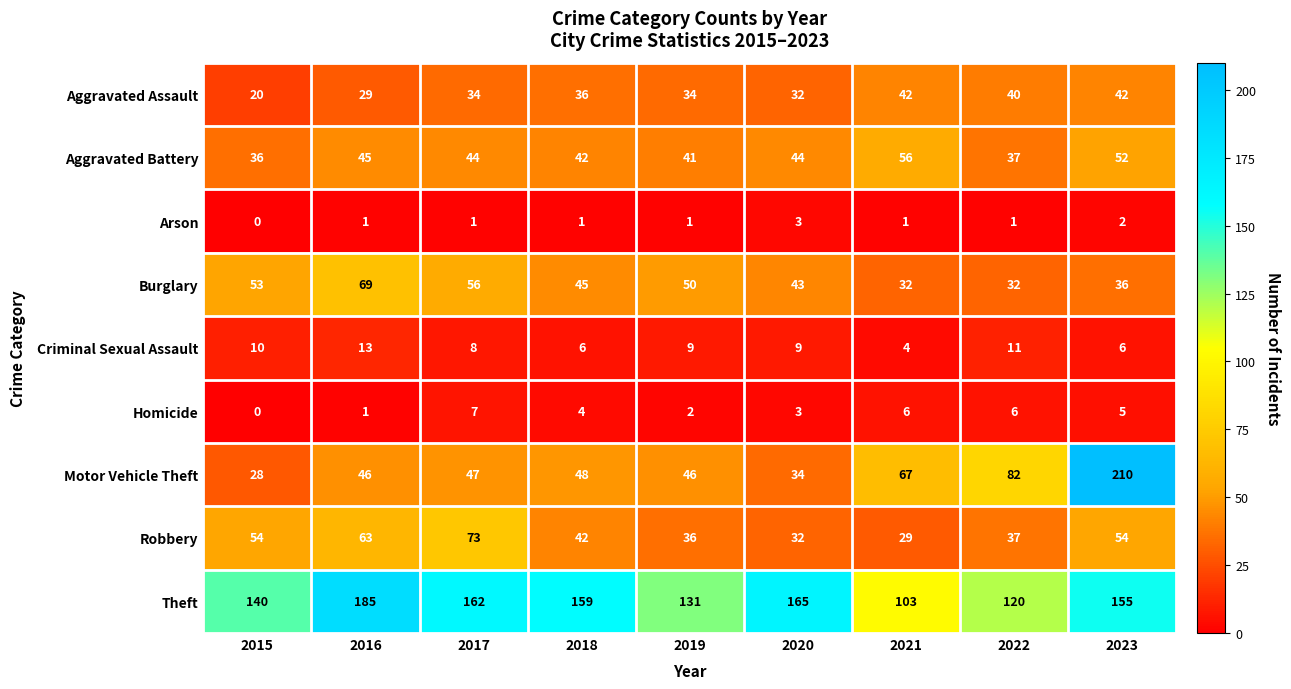

Which series has the widest spread of values?

Motor Vehicle Theft